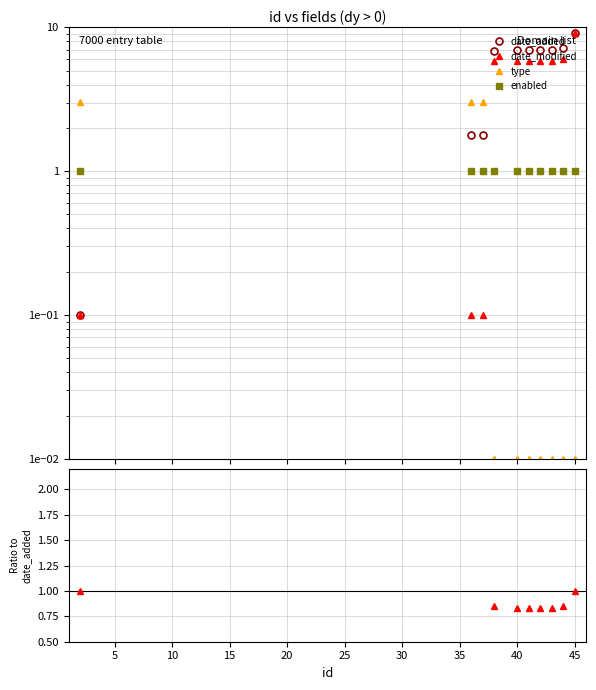

At how many categories does at least one series exceed 4?

7